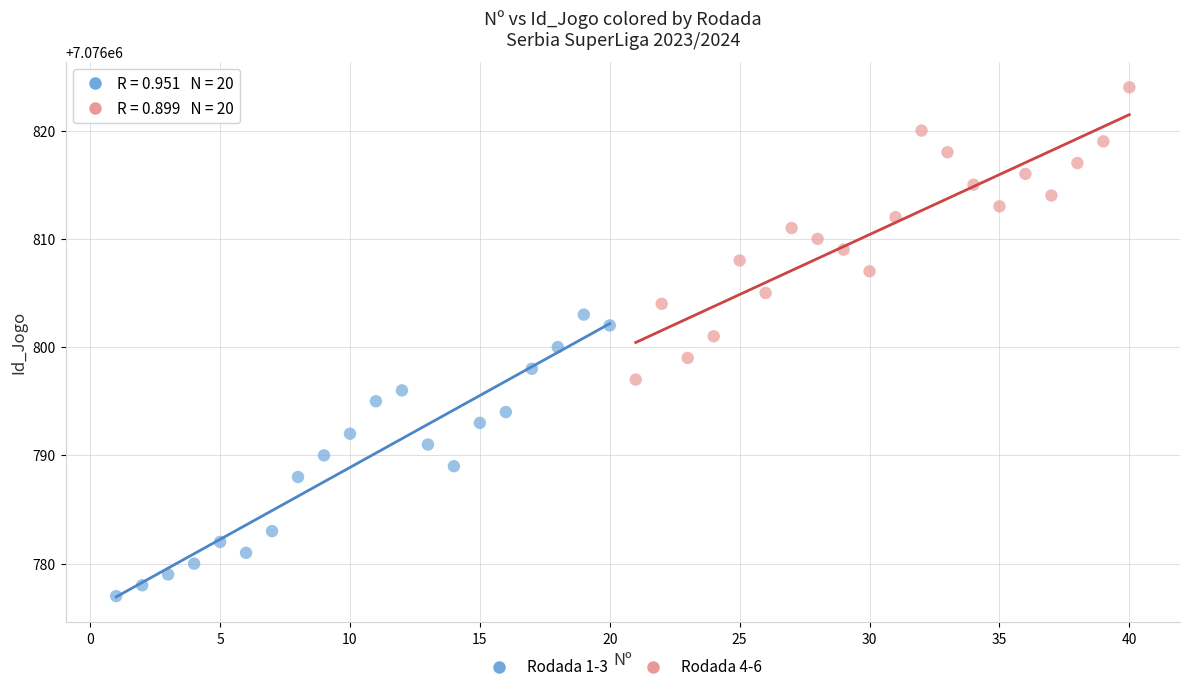

Which series reaches the minimum Y coordinate?

Rodada 1-3